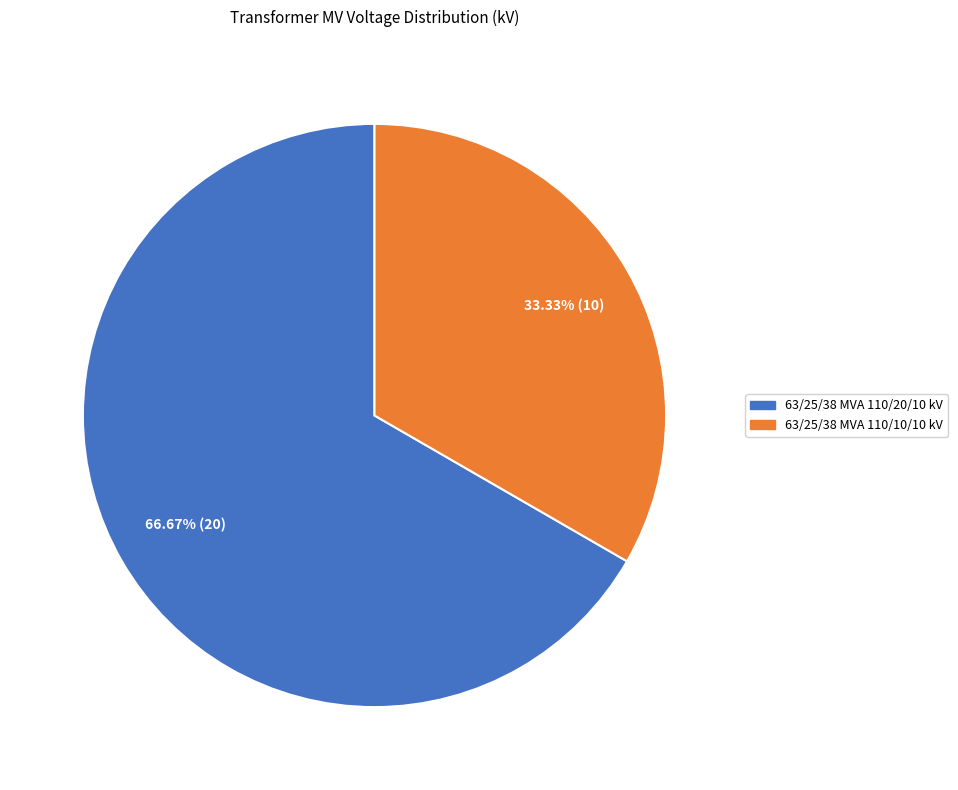

Is it true that 63/25/38 MVA 110/10/10 kV is 24% of the pie?

False